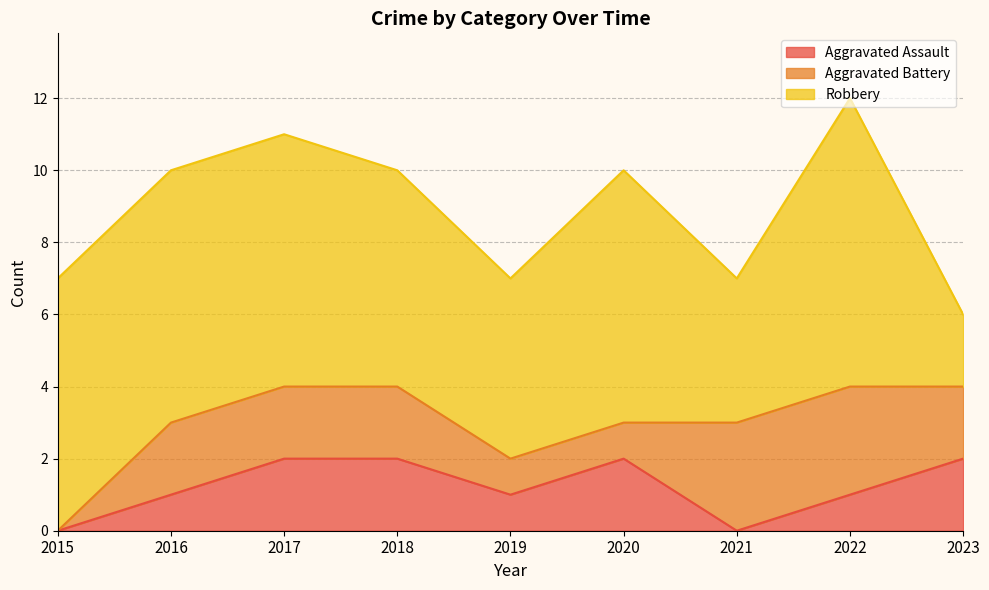

Reading left to right, extract all data points from this chart.

Aggravated Assault: 0	1	2	2	1	2	0	1	2
Aggravated Battery: 0	2	2	2	1	1	3	3	2
Robbery: 7	7	7	6	5	7	4	8	2